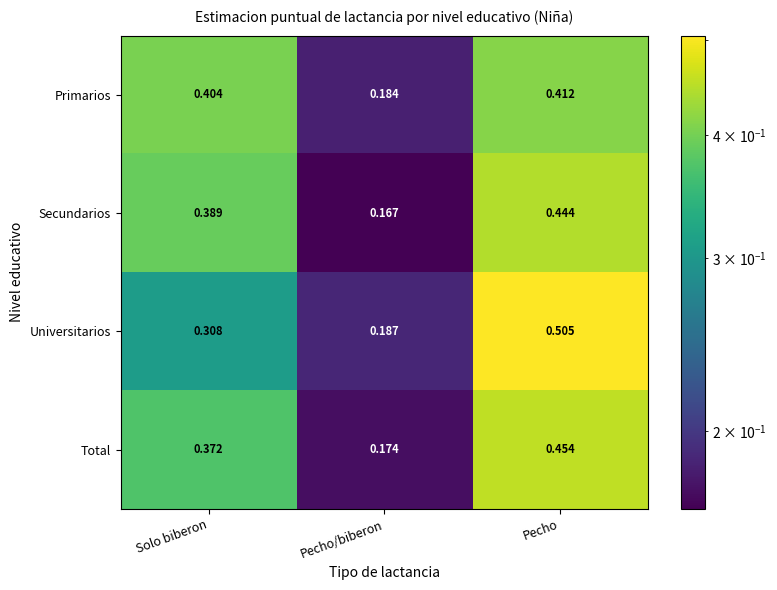

At which label does Secundarios reach its peak?

Pecho